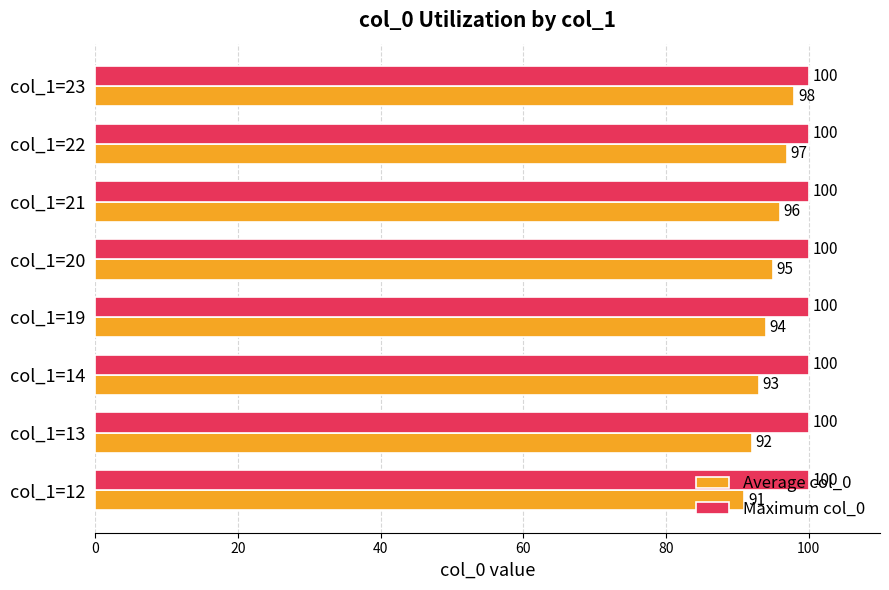

What is the sum of the Average col_0 values at col_1=14 and col_1=22?

190